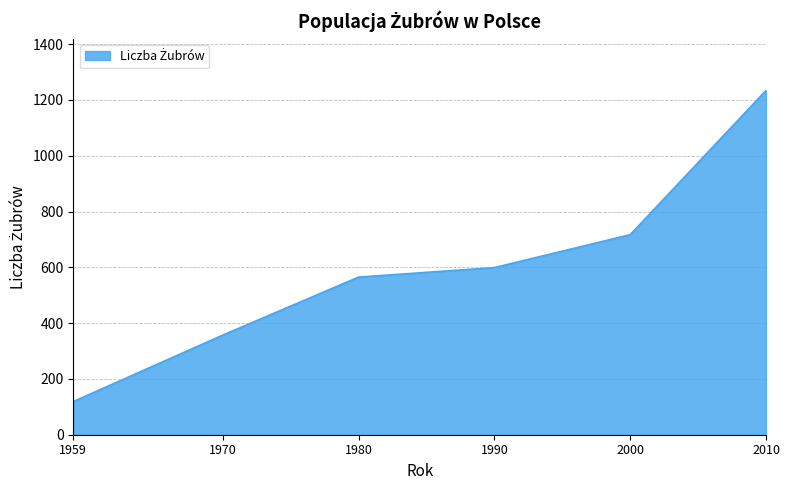

True or false: the data shows 565 at 1980.

True